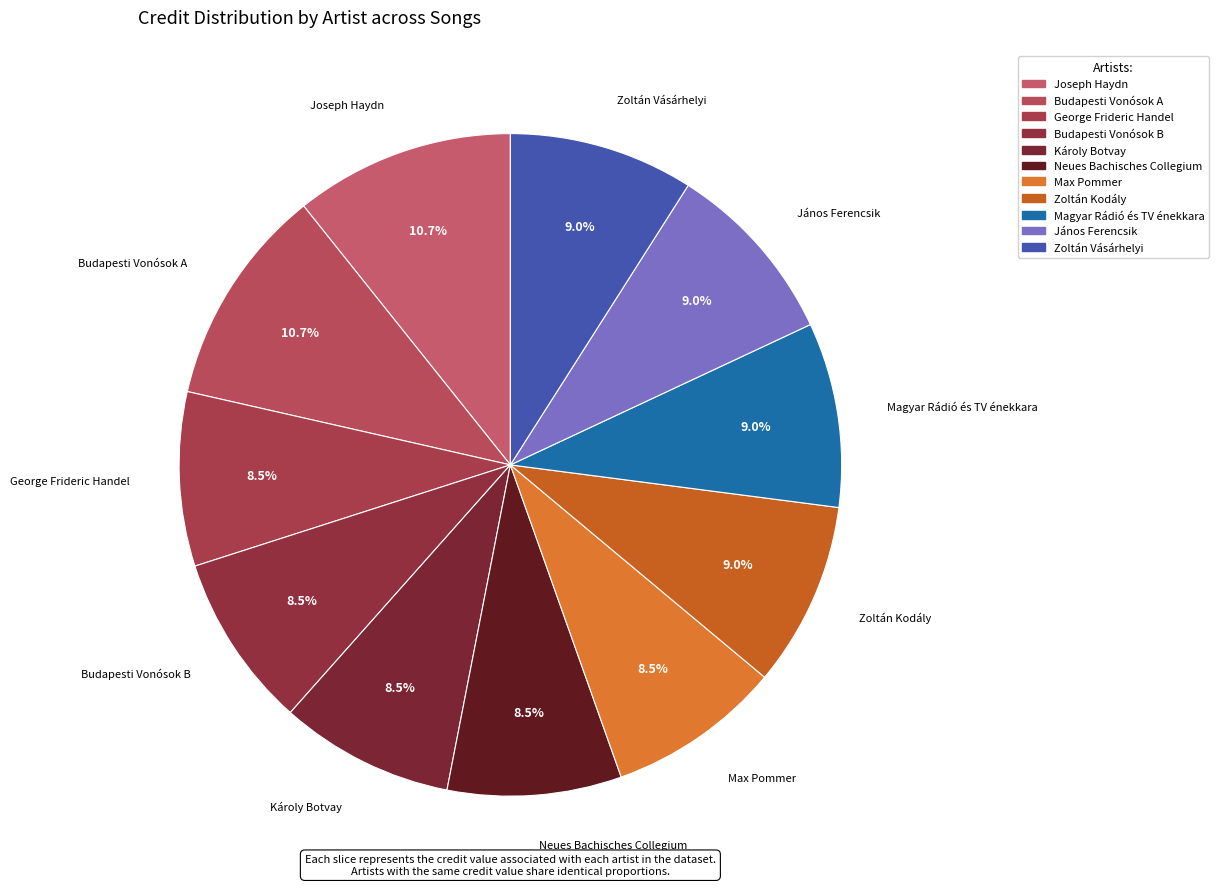

Which has a higher value, Budapesti Vonósok B or Magyar Rádió és TV énekkara?

Magyar Rádió és TV énekkara